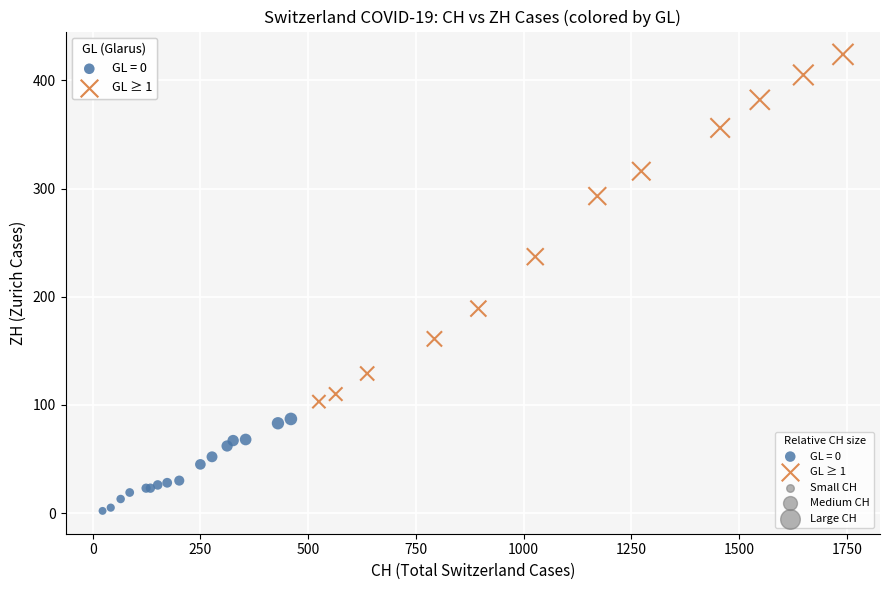

Which series has the widest spread of Y values?

GL ≥ 1